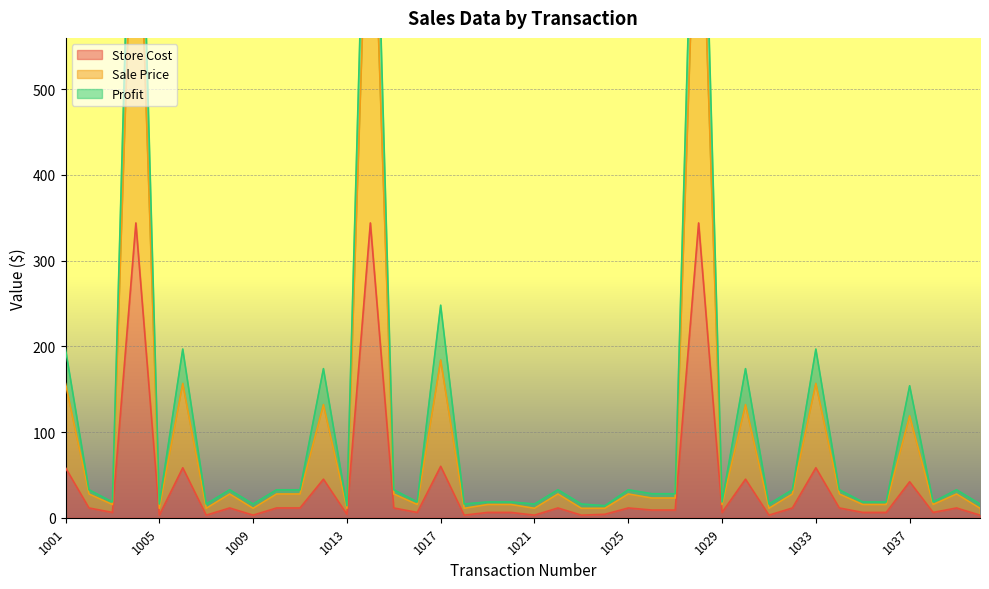

What is the maximum value for Store Cost?

344.0